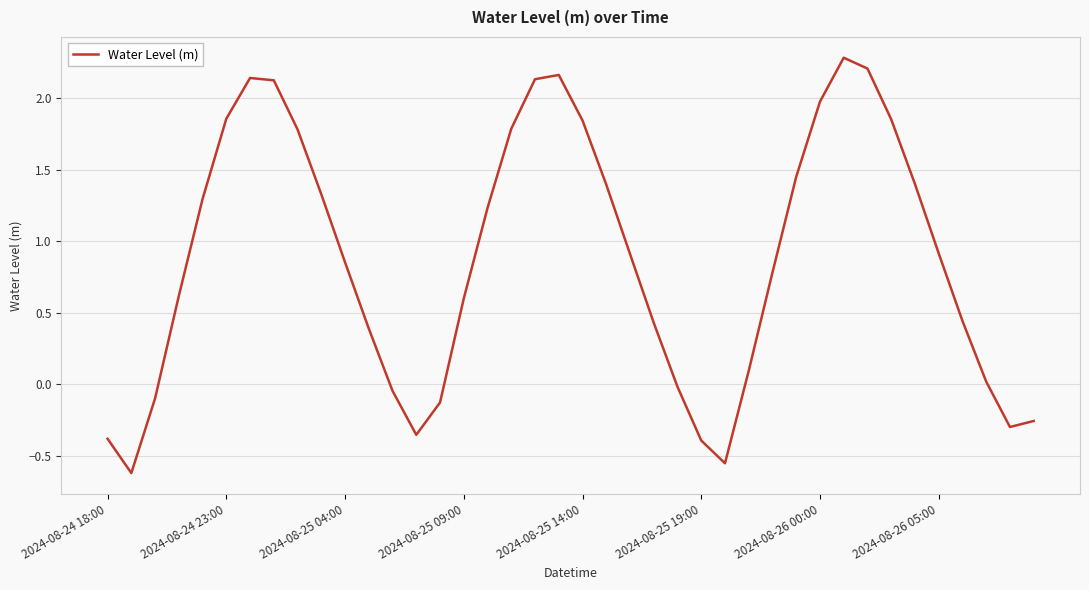

Does the chart display data point markers on the line(s)?

No